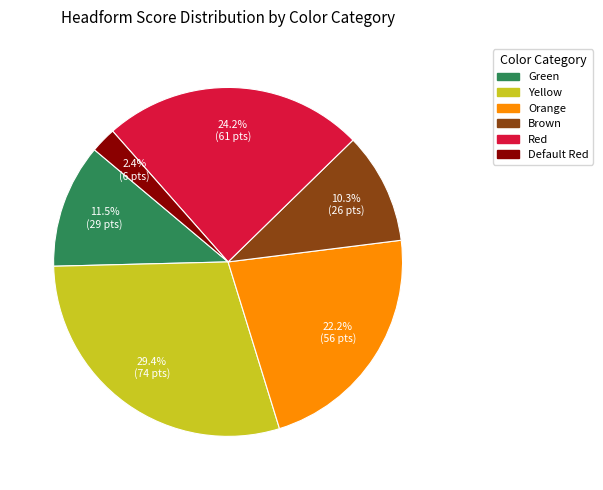

To the nearest percent, what is the combined percentage of Default Red and Orange?

25%